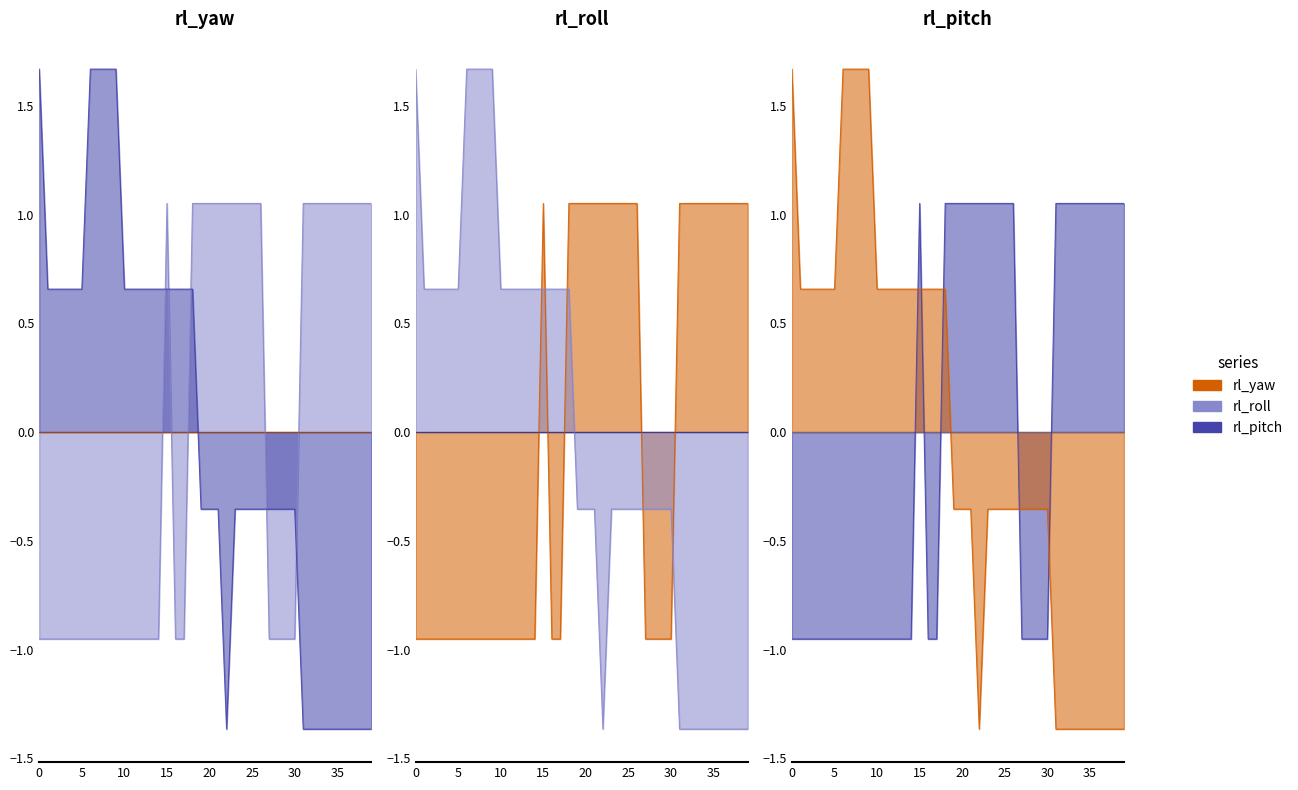

How many data points in rl_roll are above 0?

19